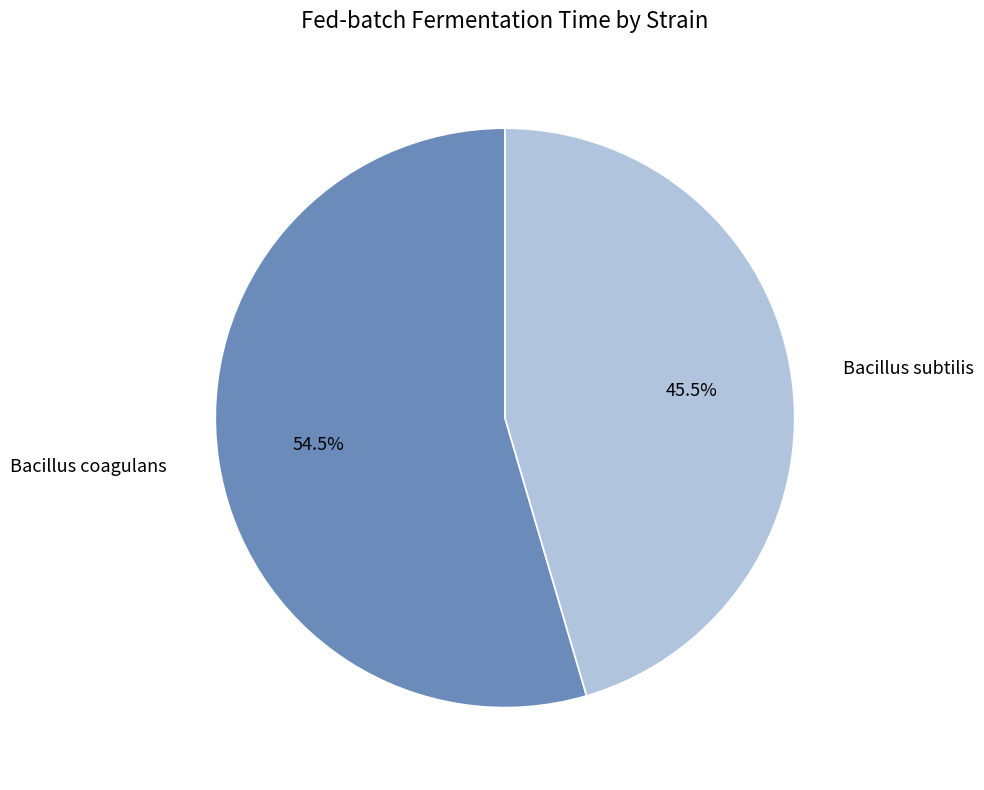

Rank the categories by value from lowest to highest.

Bacillus subtilis, Bacillus coagulans